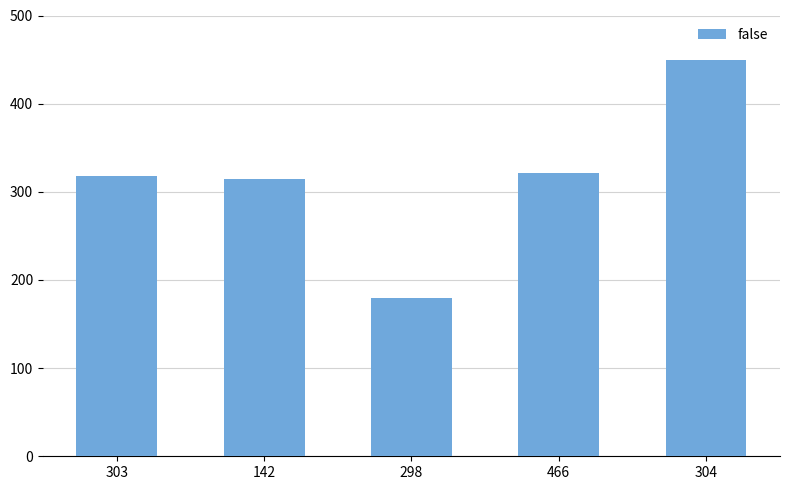

Reading left to right, transcribe all the data shown in this chart.

318	315	180	321	450